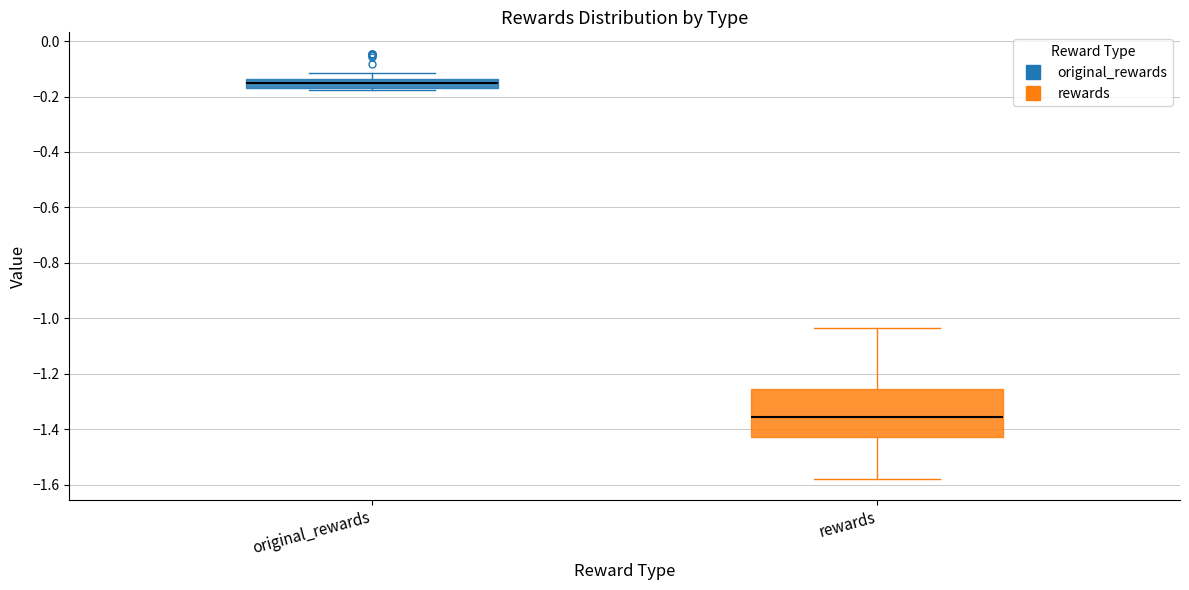

Which box has the highest median line?

original_rewards